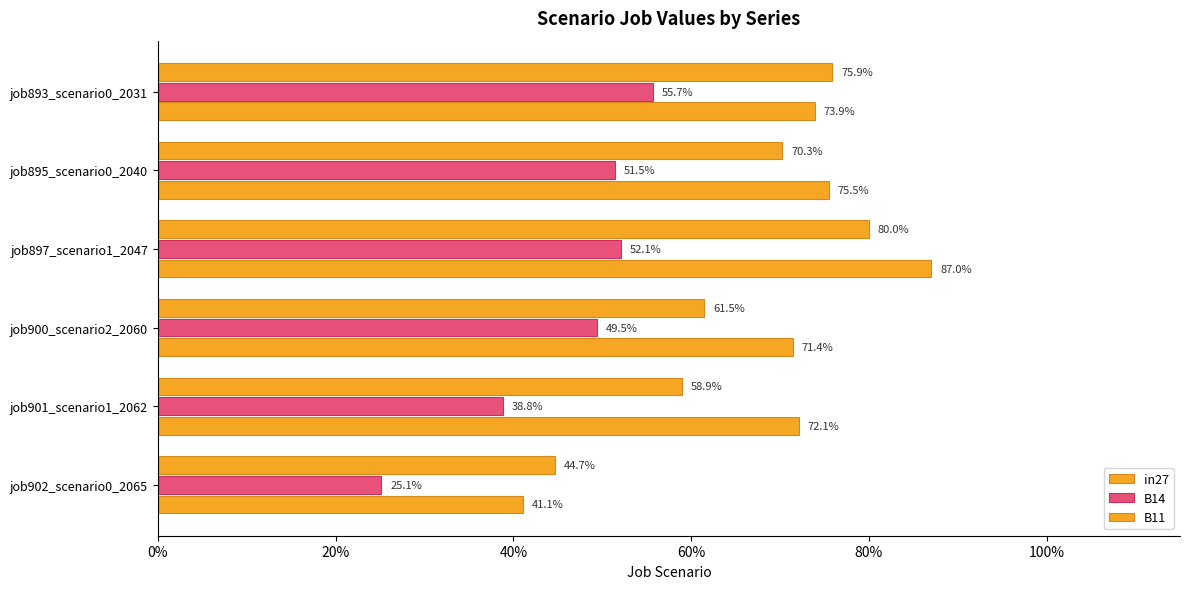

What is the maximum value shown in the chart?

0.9